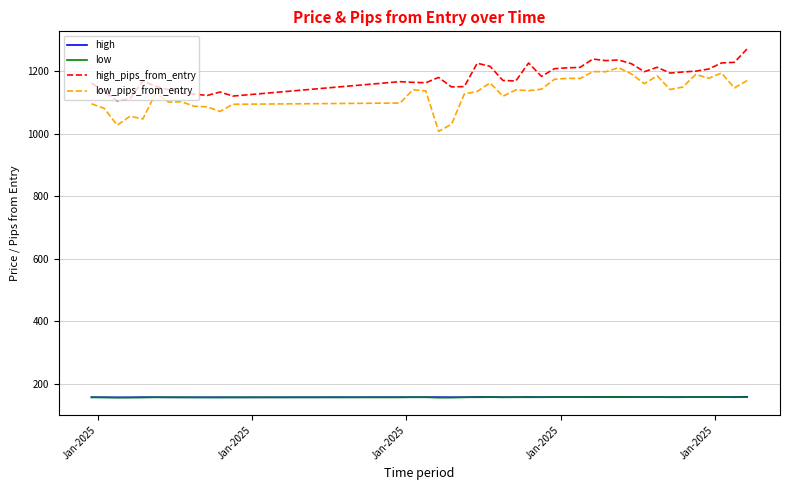

Which series has the largest total across all categories?

high_pips_from_entry